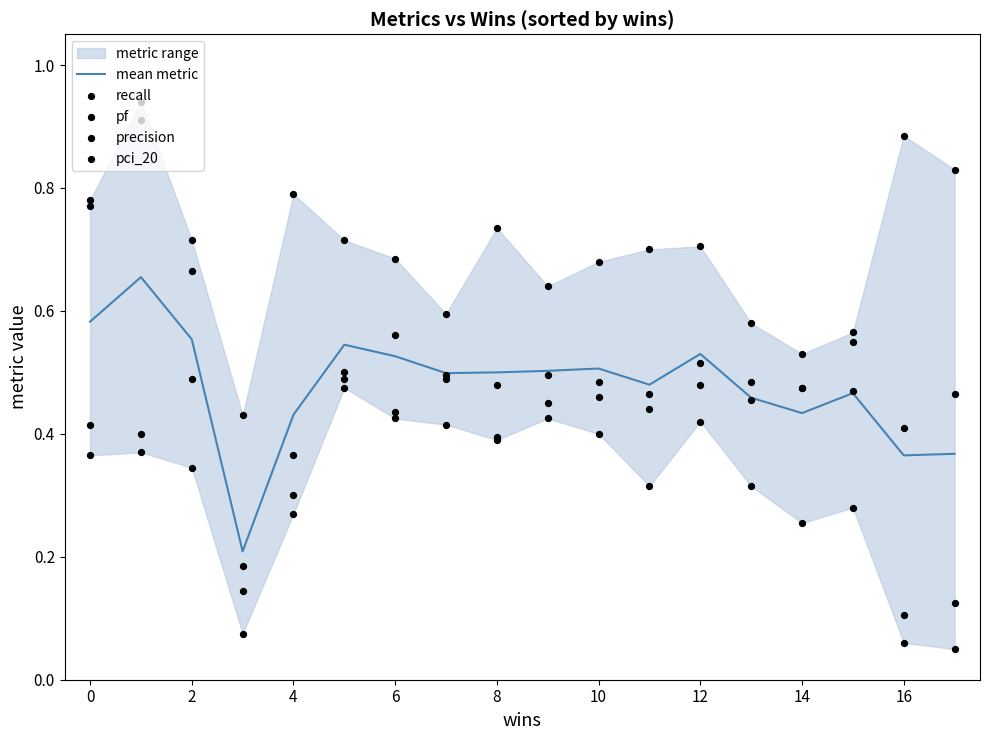

The mean metric series shows 0.3 at 6. True or false?

False